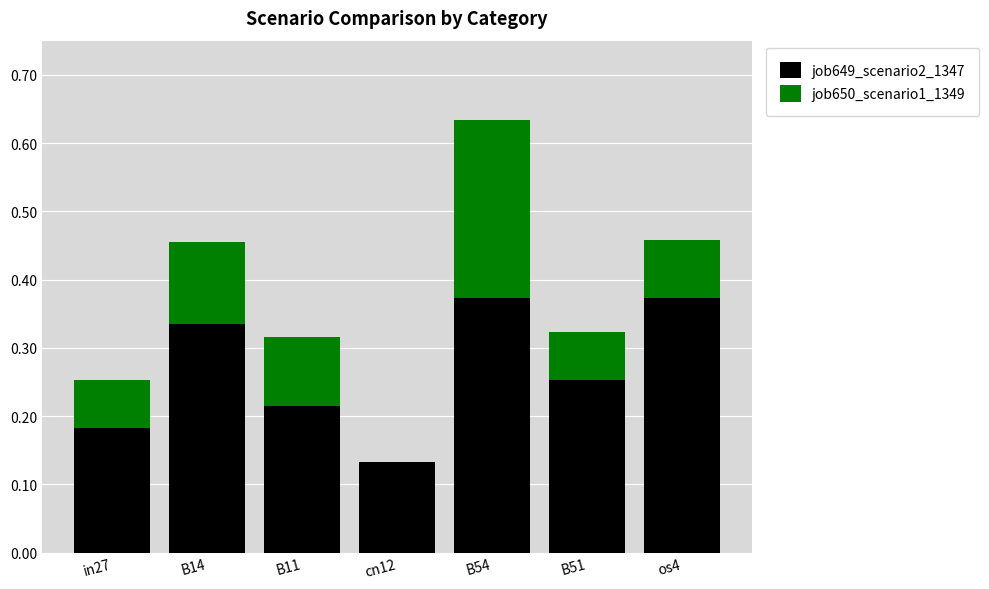

The job649_scenario2_1347 series shows 0.2 at cn12. True or false?

False